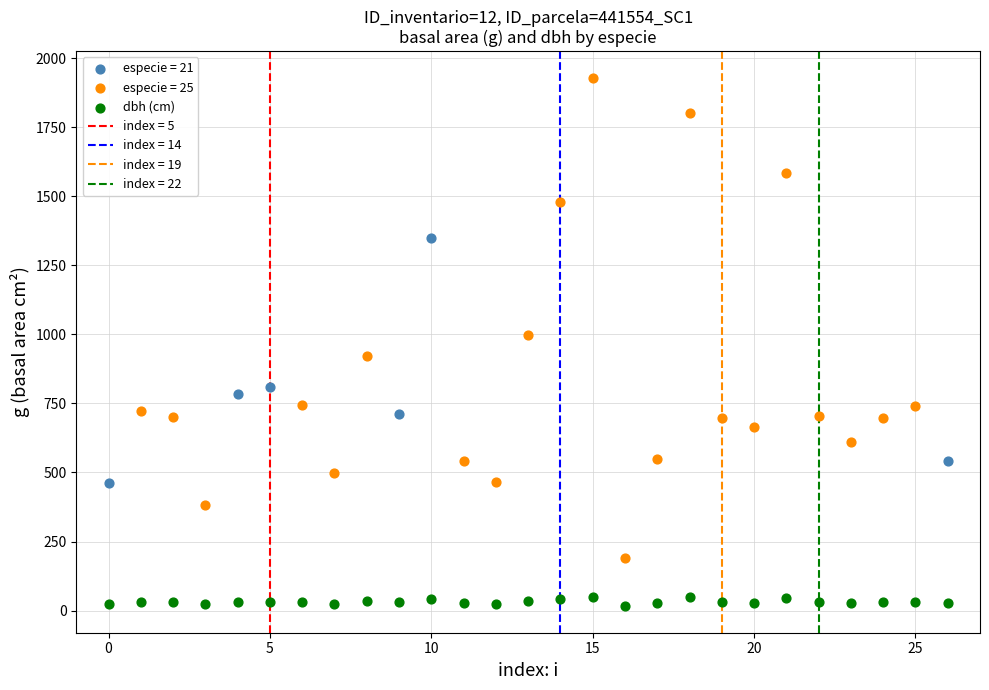

Which series reaches the minimum Y coordinate?

dbh (cm)